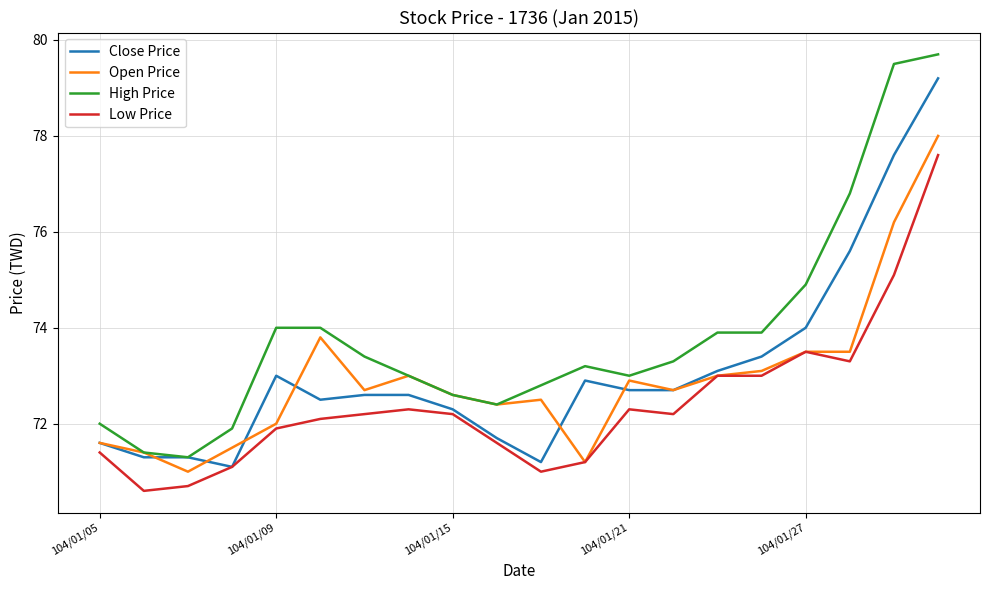

What is the average value of the Low Price series?

72.4